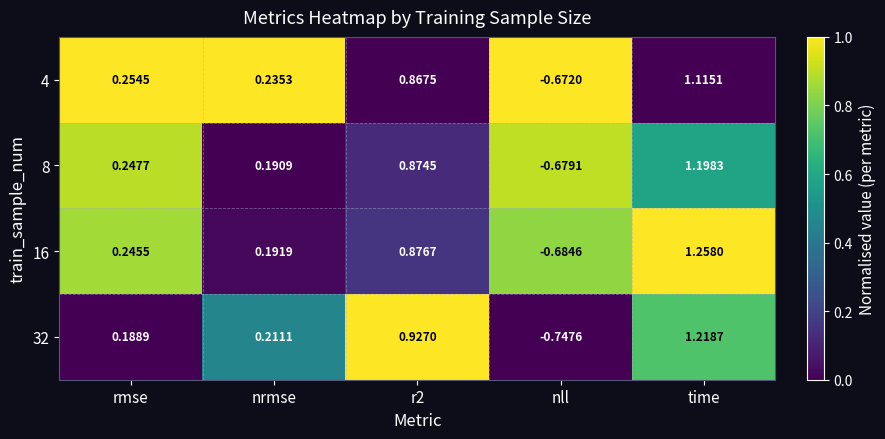

At how many categories does at least one series exceed 0?

4